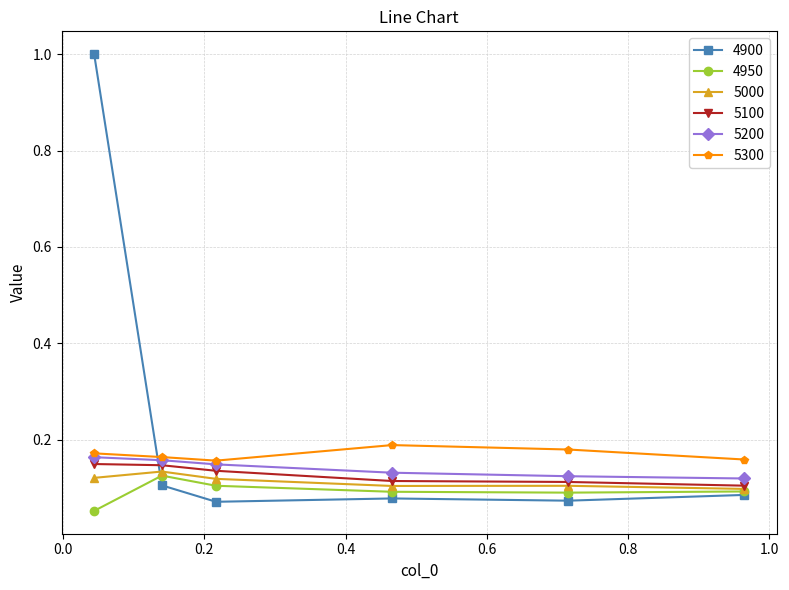

Which series has the widest spread of values?

4900